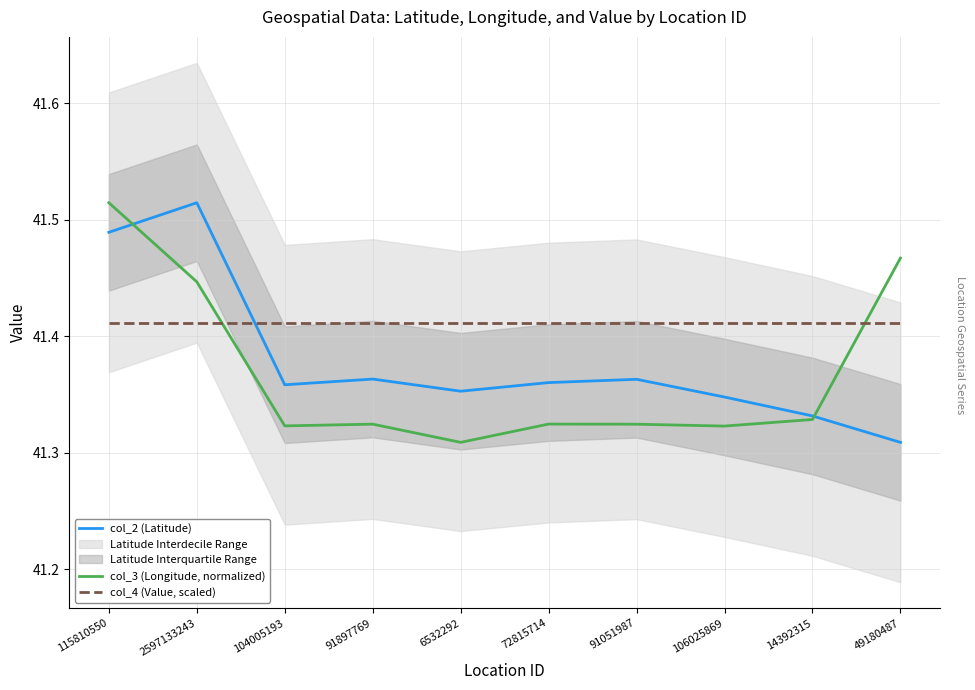

What is the label of the 4th point from the right?

91051987